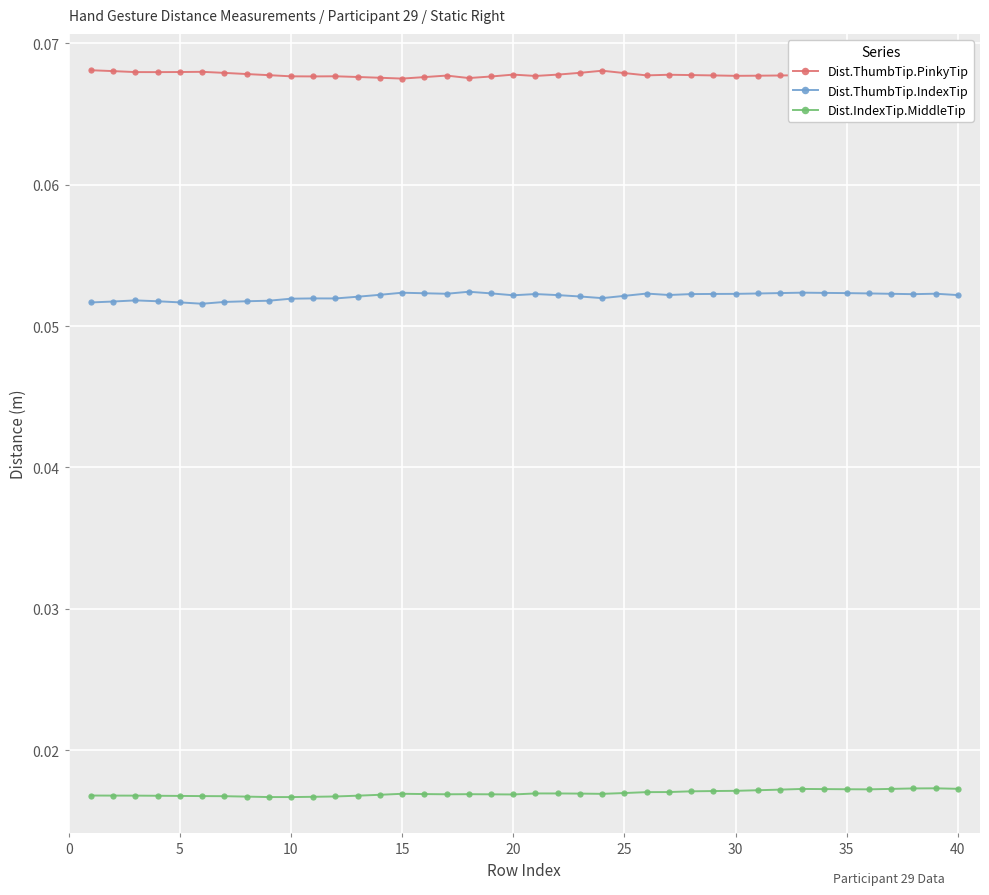

True or false: Dist.ThumbTip.IndexTip has more than 0 interior local peaks.

True